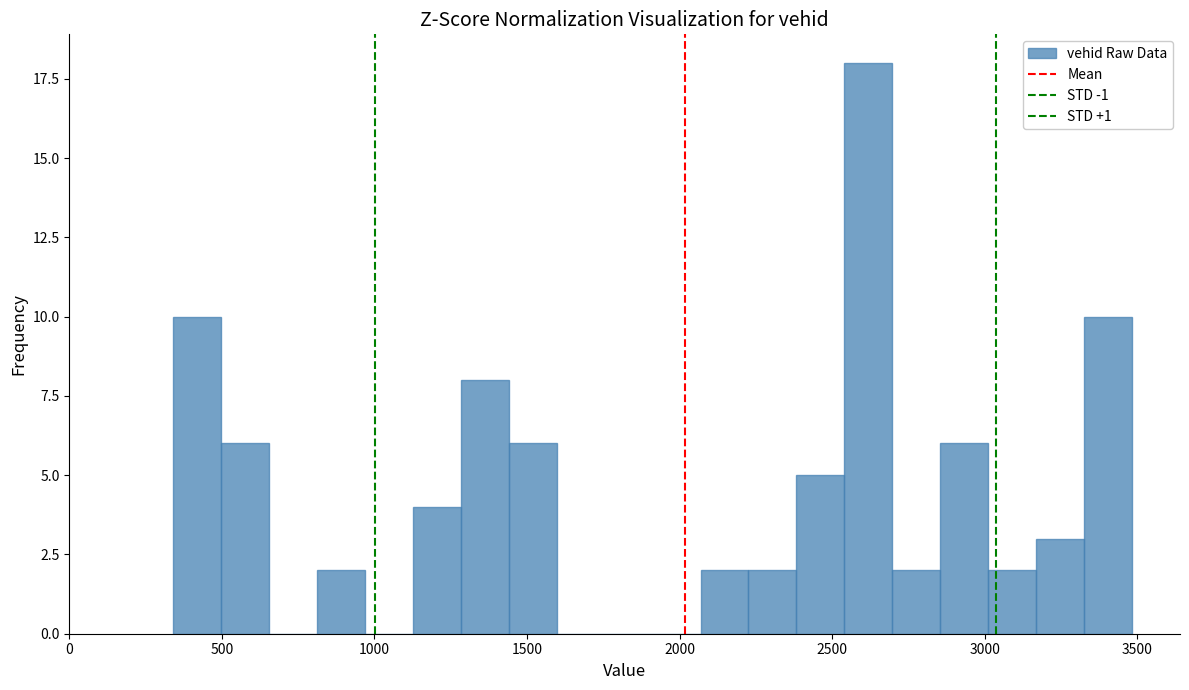

Around what value on the x-axis is the tallest bar? Give the approximate position of its centre, as read against the axis.

2600